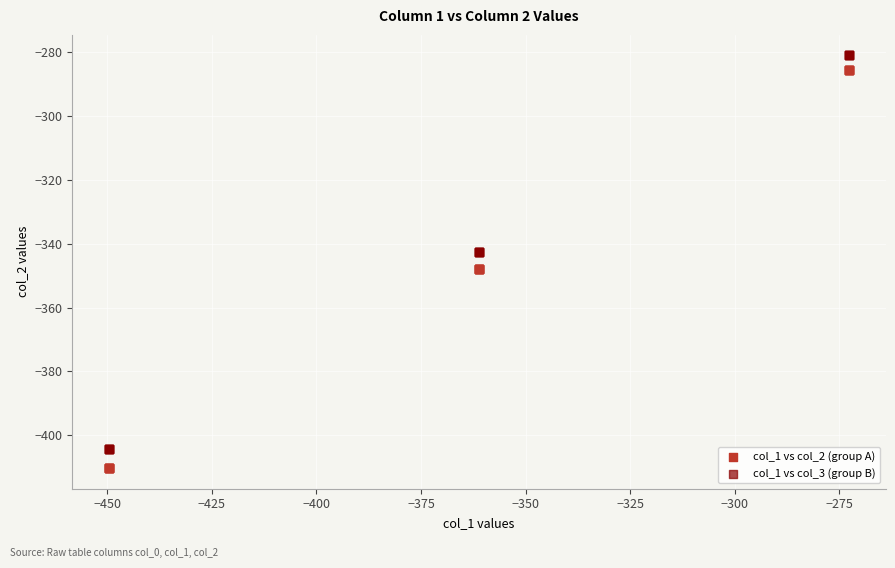

Which series has the widest spread of Y values?

col_1 vs col_2 (group A)